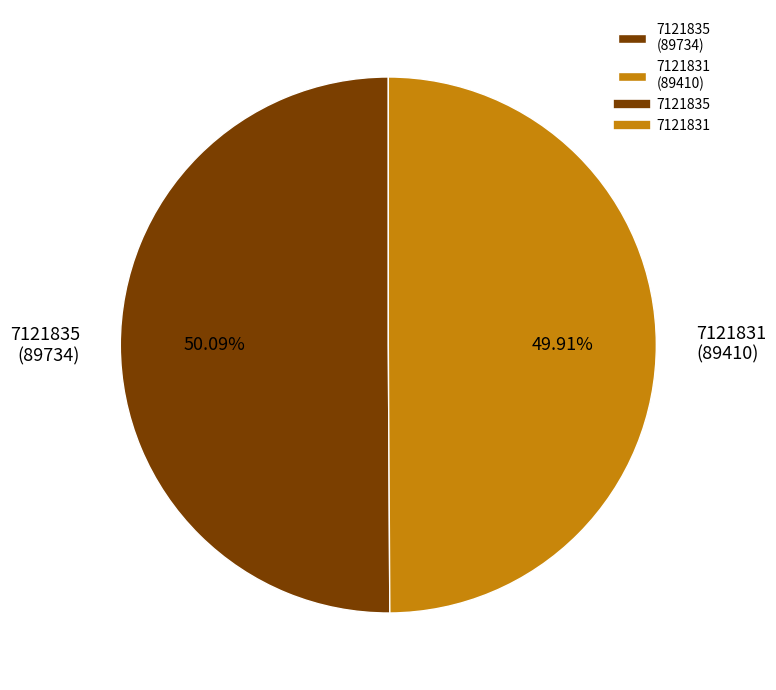

To the nearest percent, what is the average slice percentage?

50%